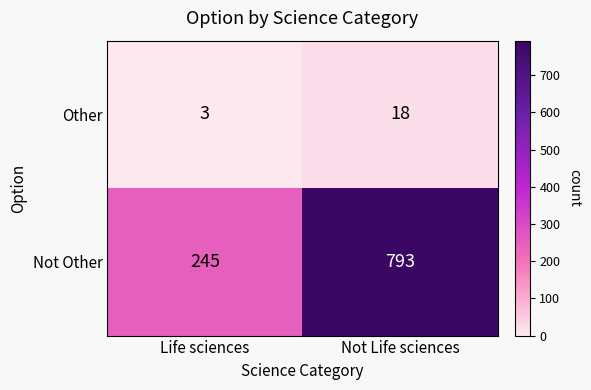

Which category has the highest value across all series?

Not Life sciences